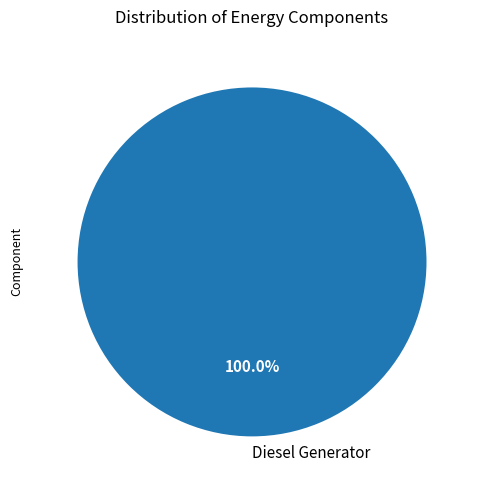

Which category accounts for the majority?

Diesel Generator